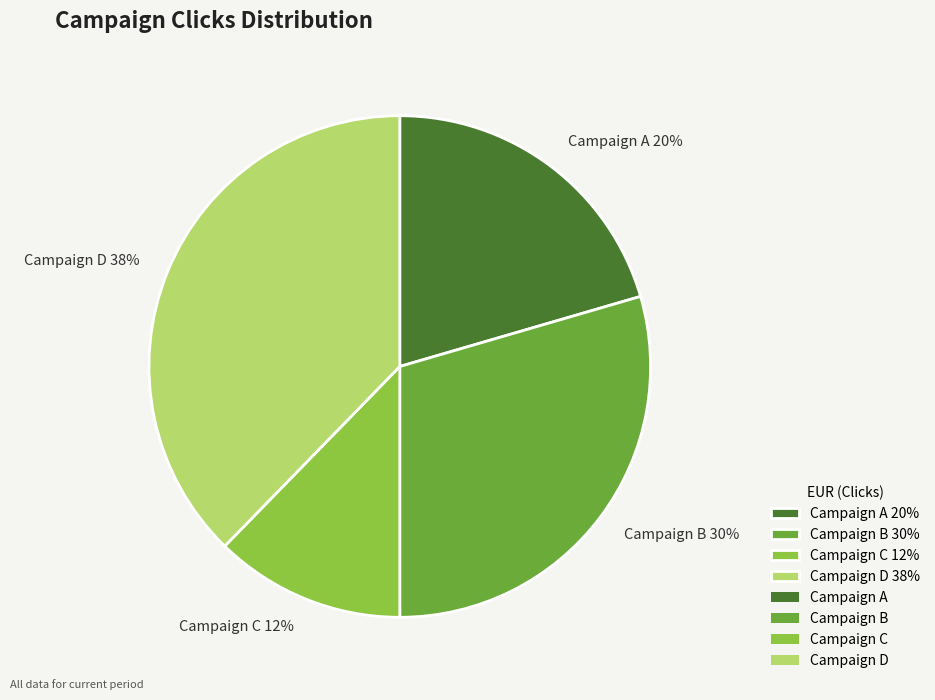

Is the sum of Campaign A 20% and Campaign D 38% greater than half?

Yes